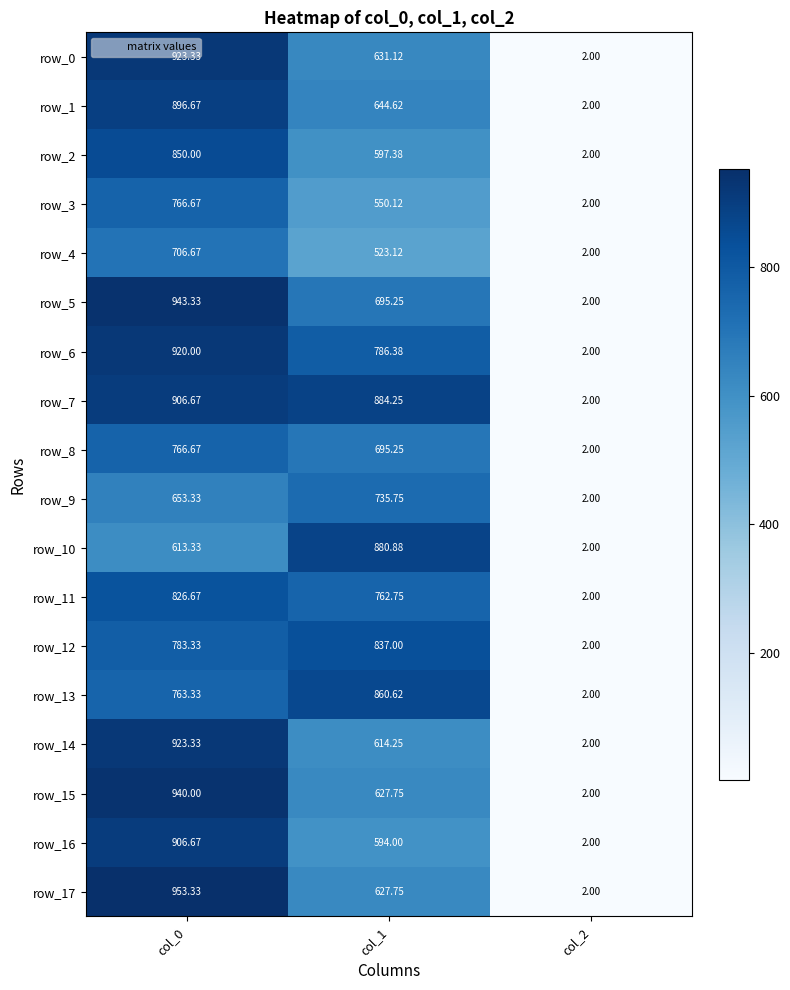

What is the total value across all series at col_1?

12548.2